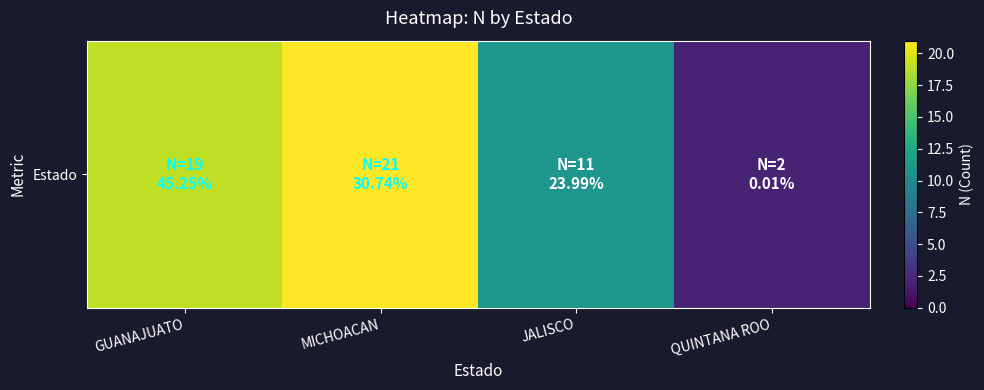

Approximately how many times larger is the value at QUINTANA ROO compared to JALISCO?

0.2